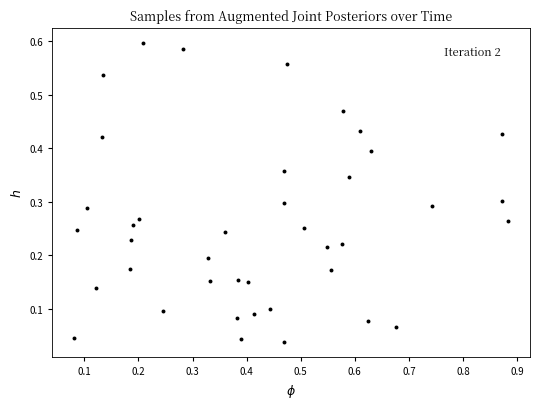

What is the range of X values (max minus min)?

0.8